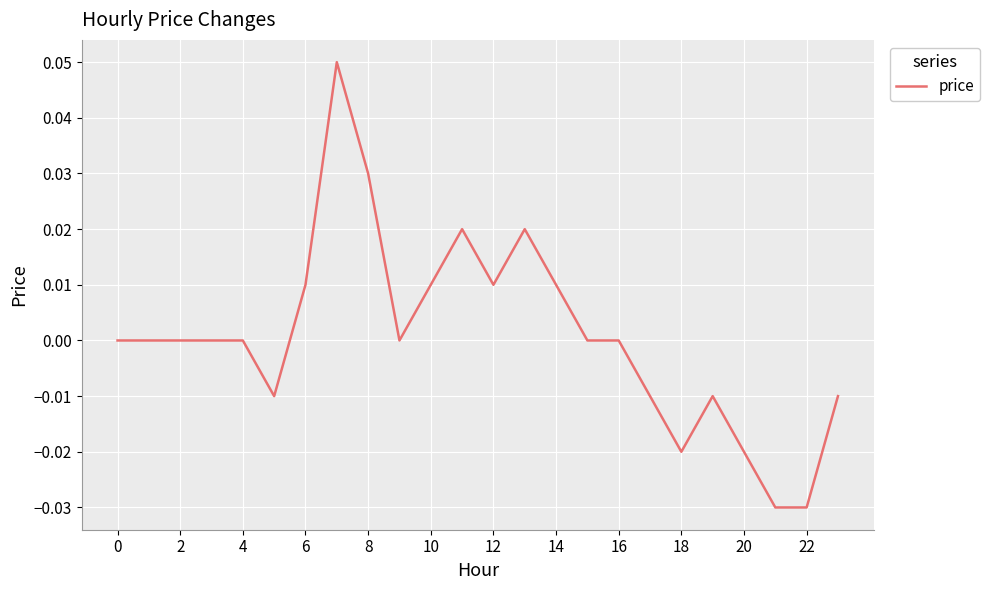

How many lines are shown in the chart?

1